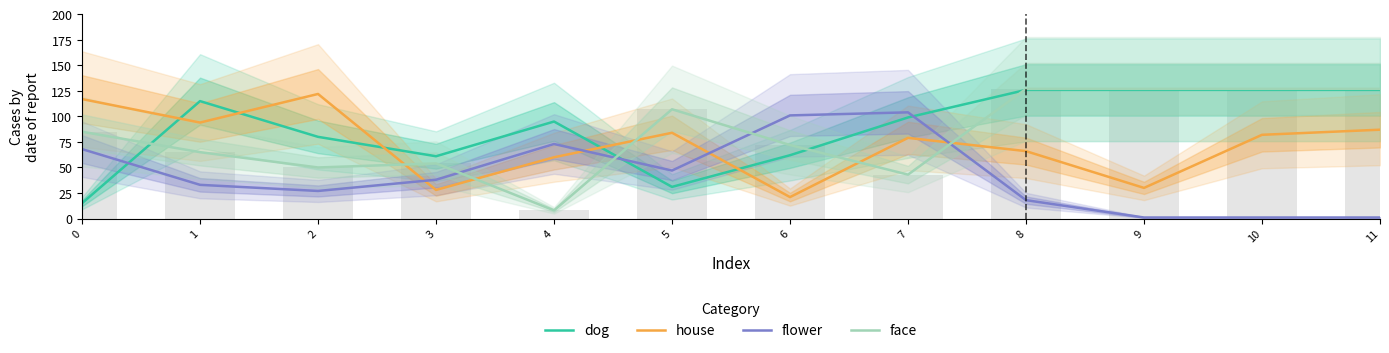

Which category has the highest value in the dog series?

8